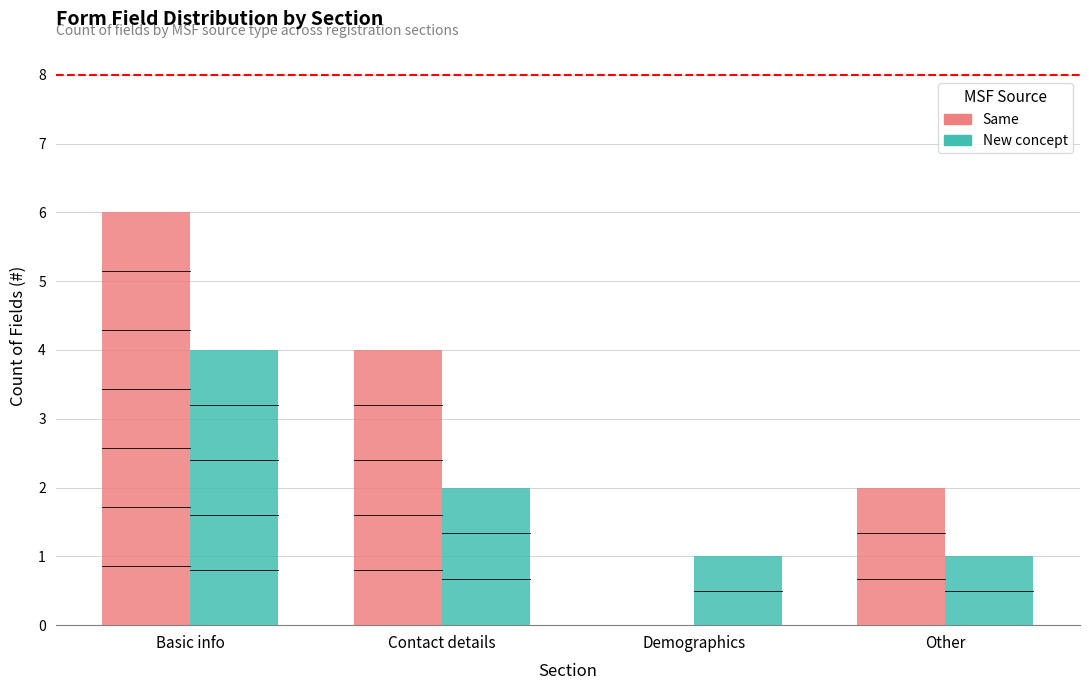

Which series changed the most between Basic info and Other?

Same